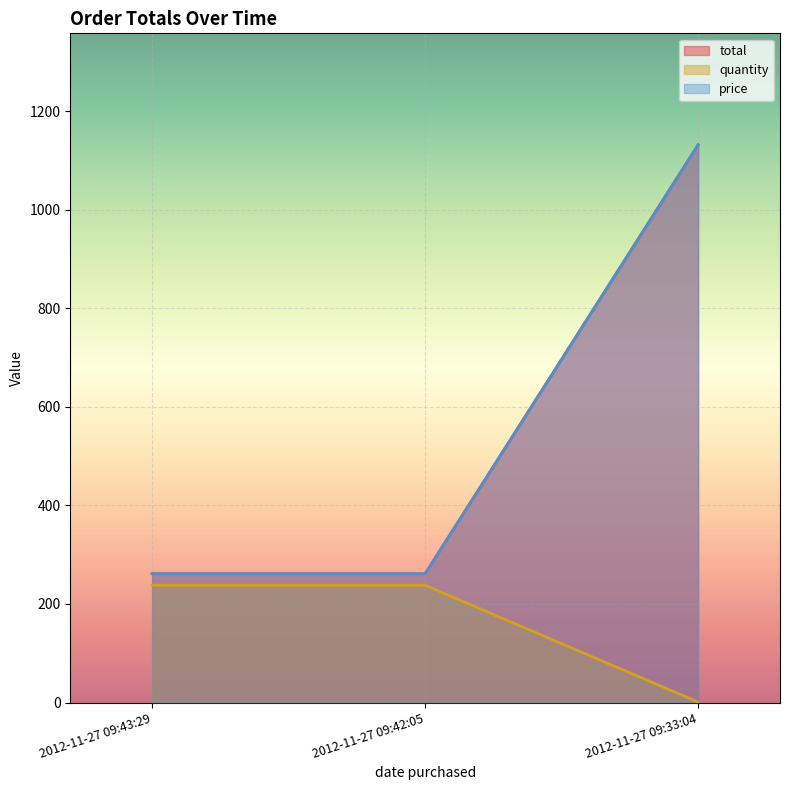

Reading right to left, list all the values displayed in this chart.

total: 1131.9	261.4	261.4
quantity: 1.0	238.0	238.0
price: 1131.9	261.4	261.4